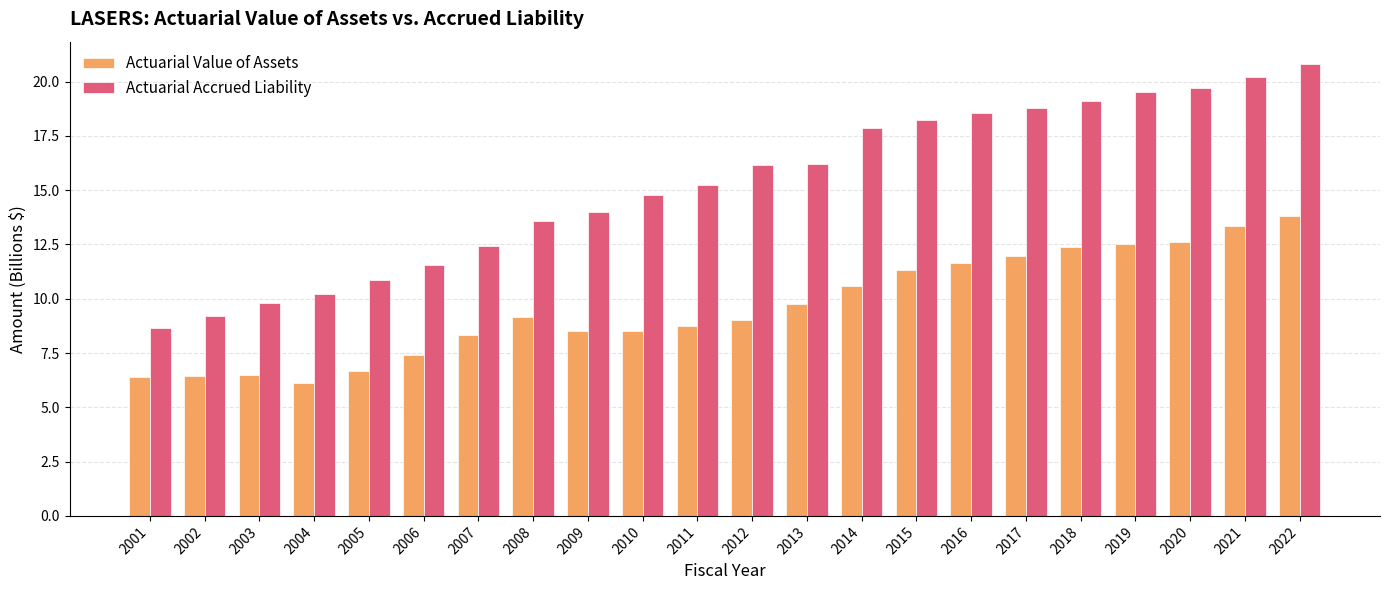

How many values in the Actuarial Accrued Liability series are below 16?

11